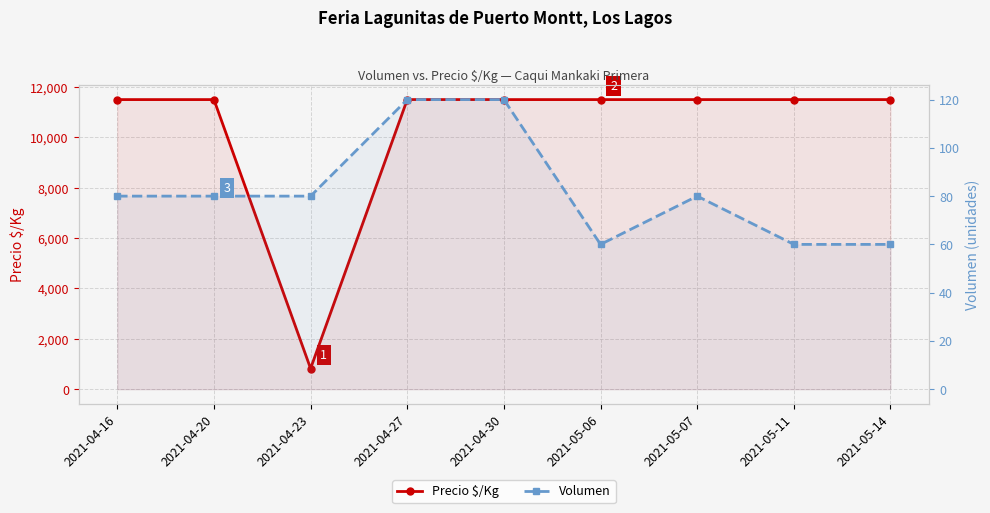

Reading left to right, transcribe all the data shown in this chart.

Precio $/Kg: 11500	11500	821	11500	11500	11500	11500	11500	11500
Volumen: 80	80	80	120	120	60	80	60	60